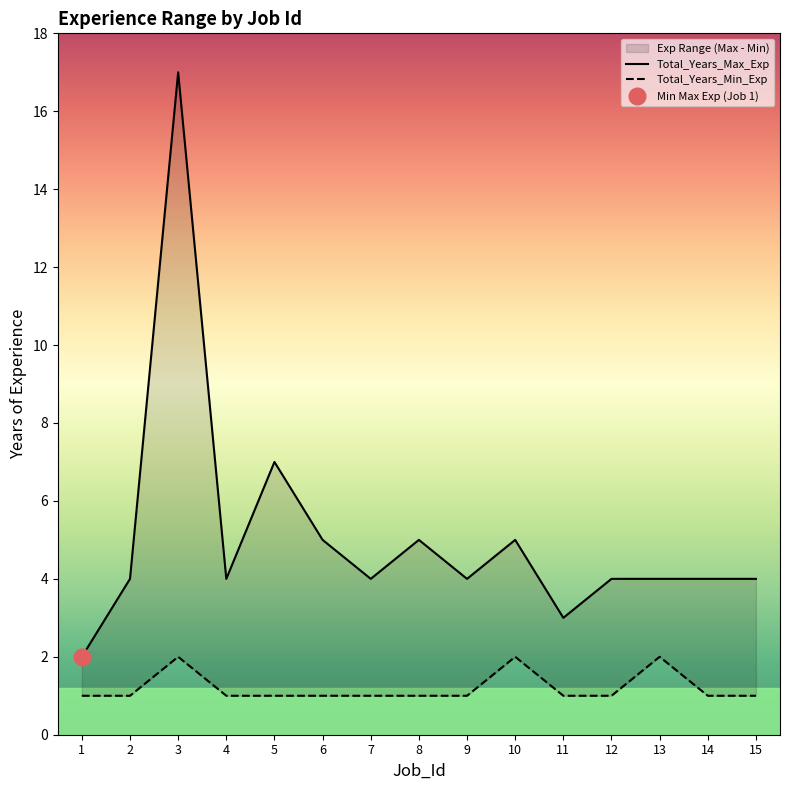

What is the difference between the maximum and minimum values in the Total_Years_Min_Exp series?

1